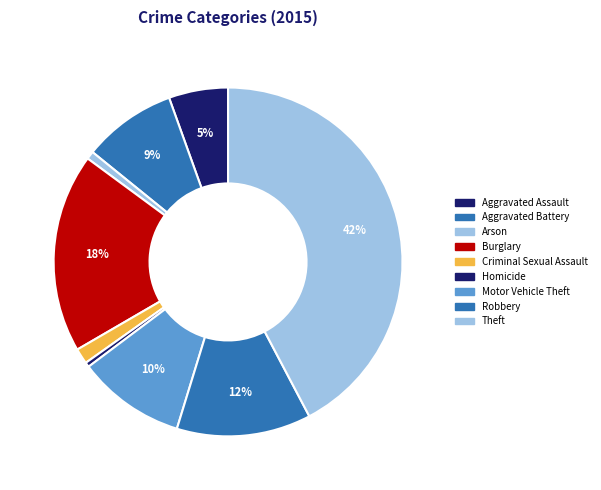

What is the largest slice in the pie chart?

Theft